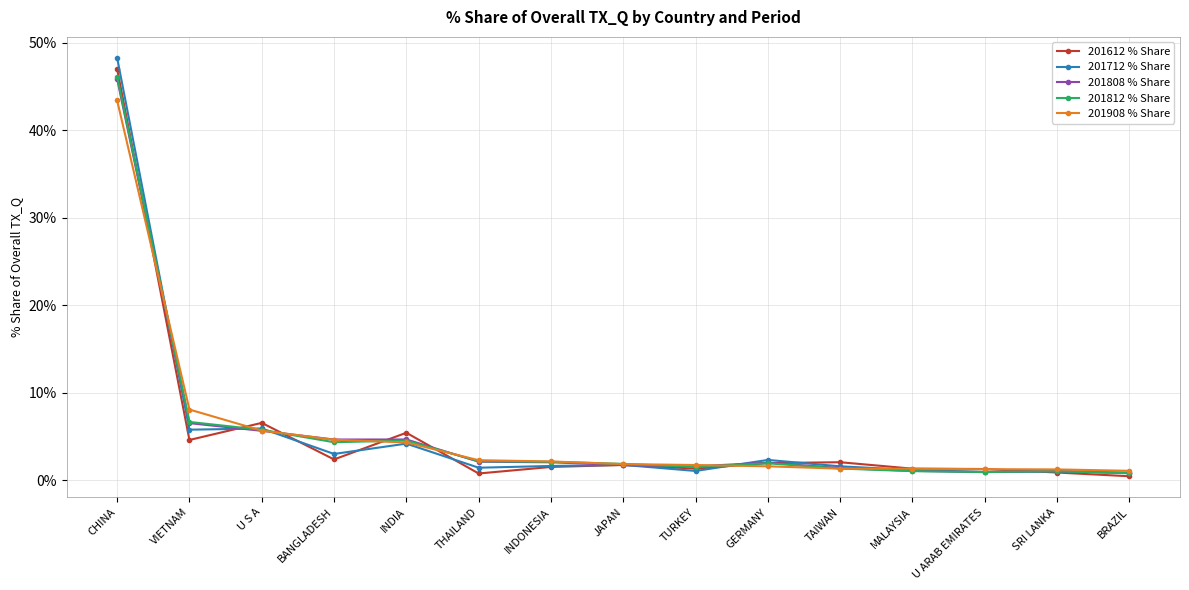

What is the label of the 1st point from the left?

CHINA